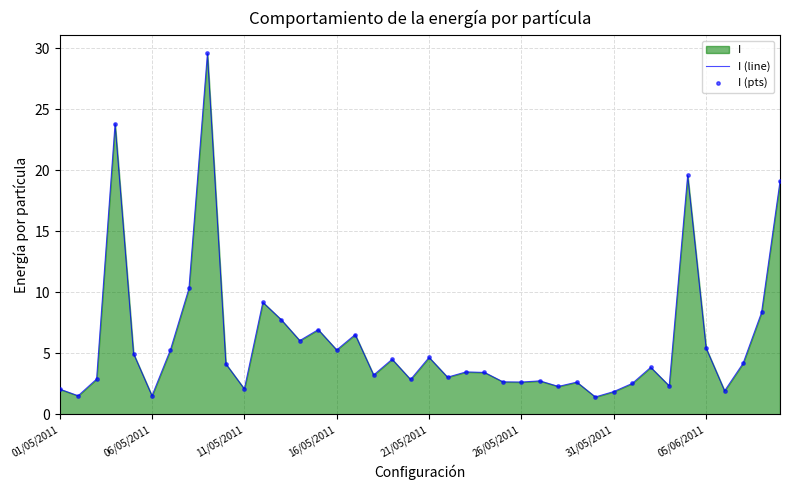

The value at 21/05/2011 is 4.7. True or false?

True